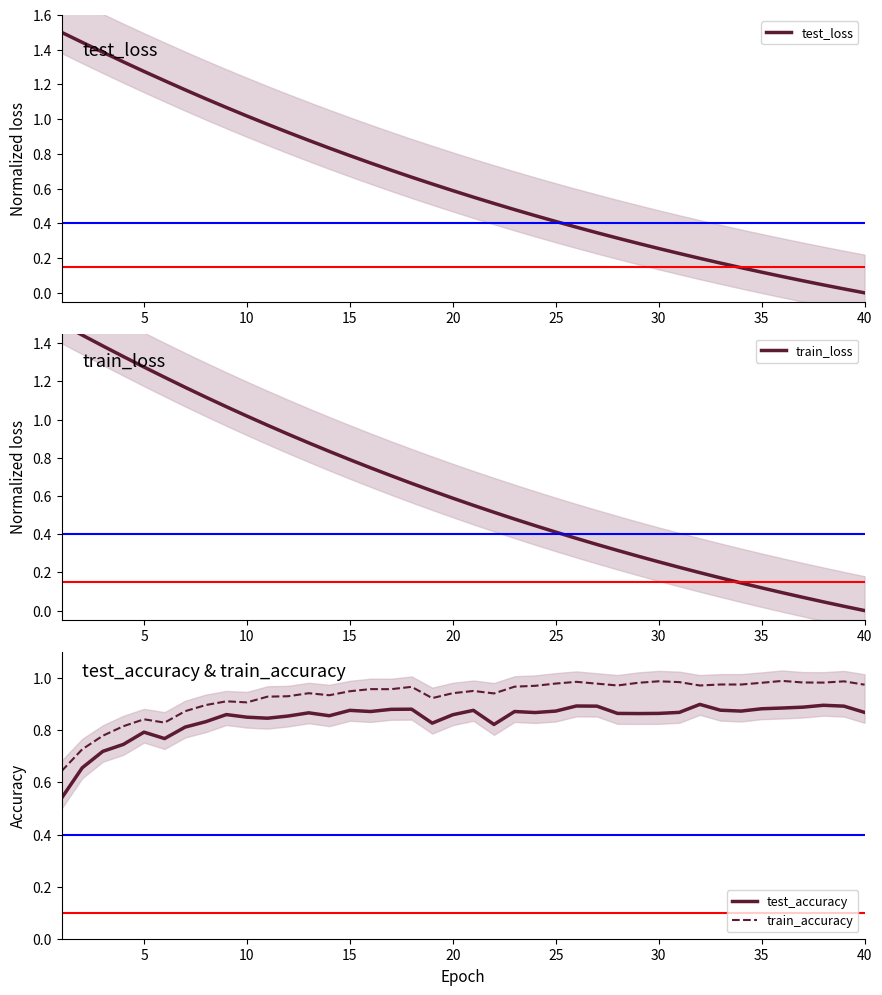

True or false: test_accuracy and train_accuracy intersect in this chart.

False